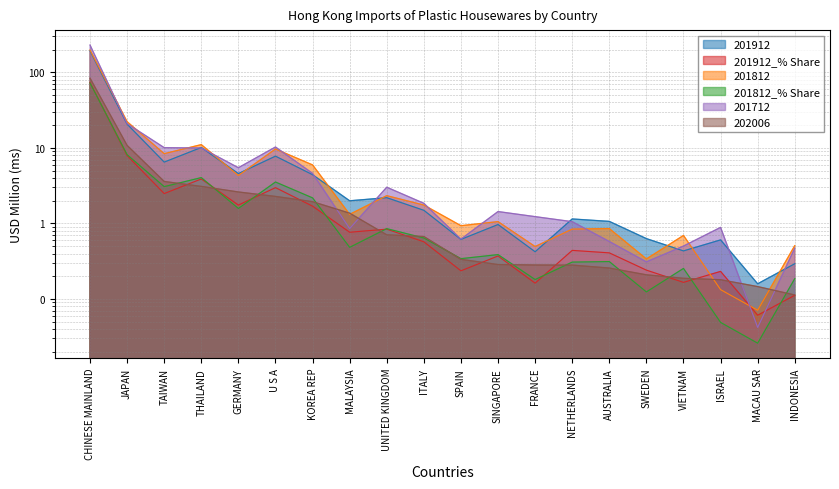

Is it true that 201912_% Share equals 0.2 at SINGAPORE?

False